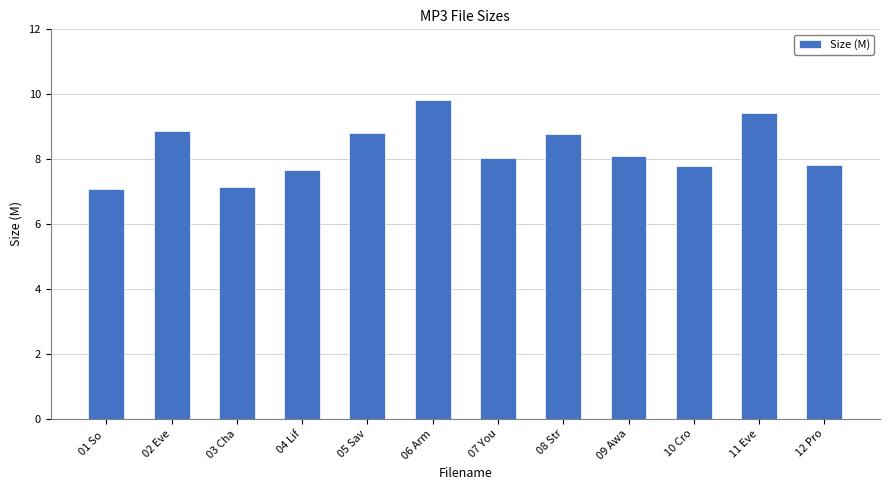

What is the sum of the values at 04 Lif and 06 Arm?

17.5